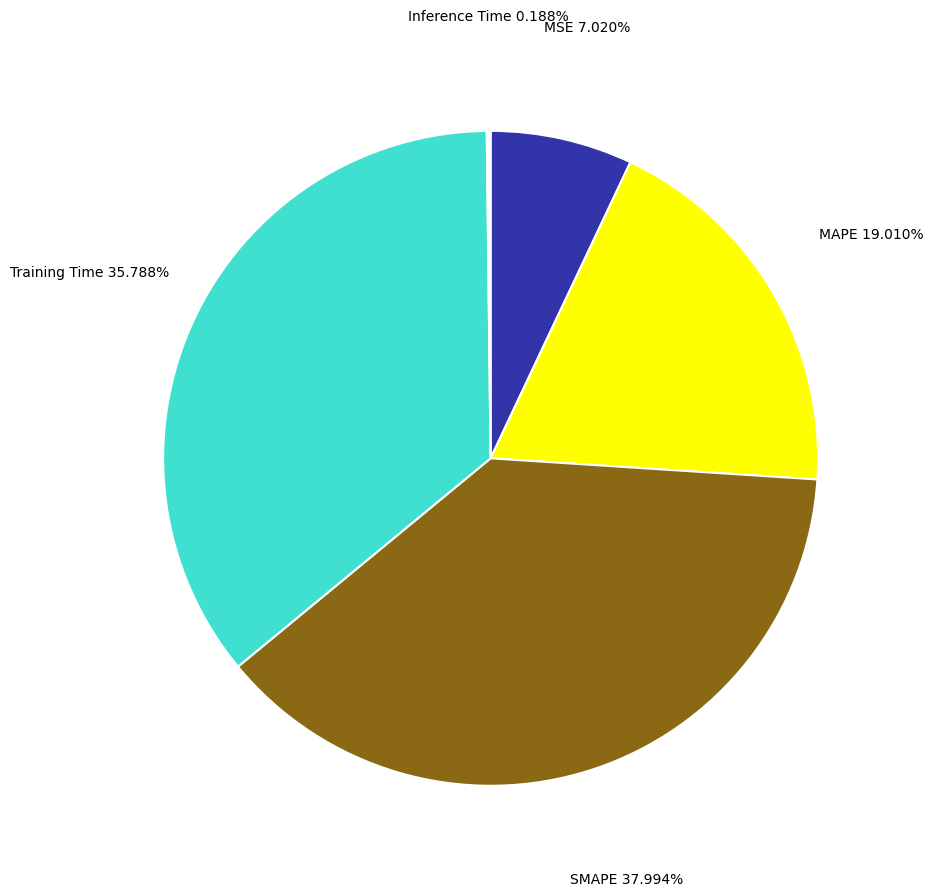

Is there a majority slice in this chart?

No